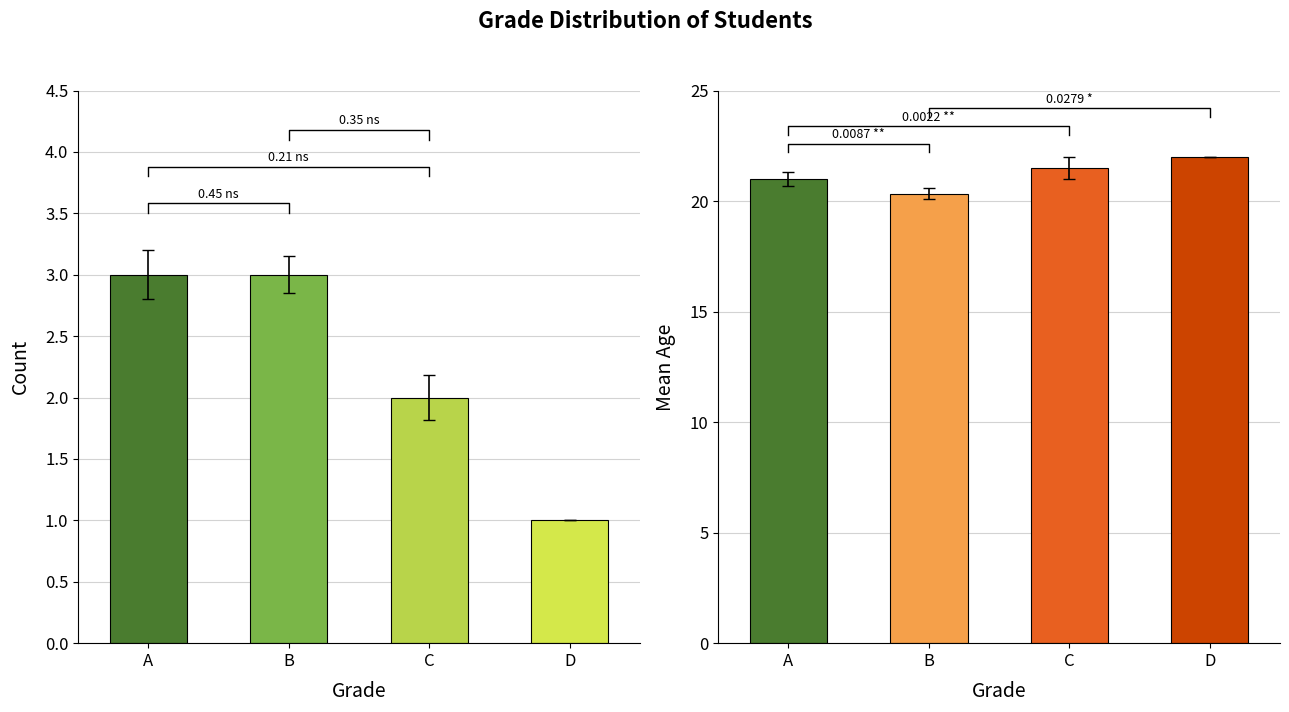

At which label does the data first exceed 3?

A